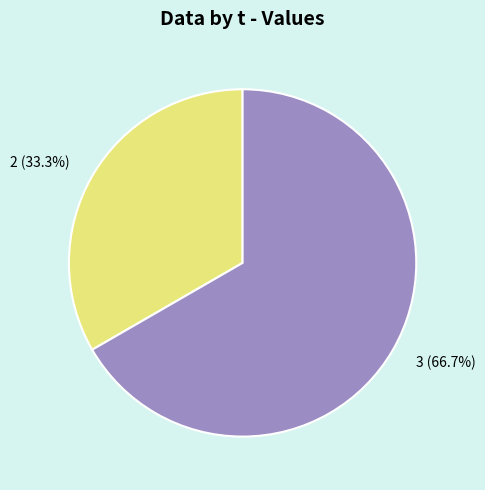

What is the ratio of the value at 3 to the value at 2?

2.0